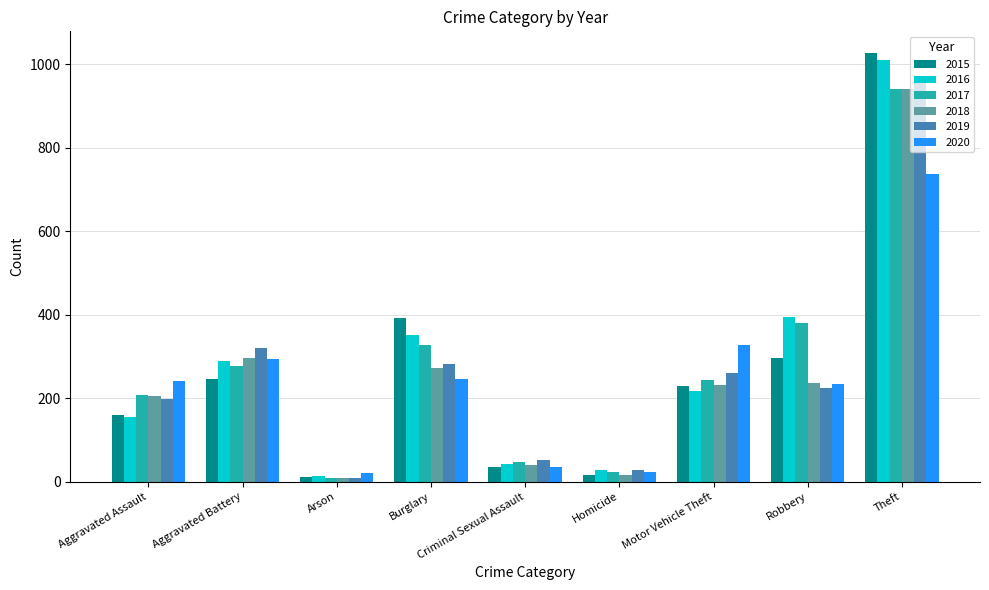

What is the minimum value for 2015?

11